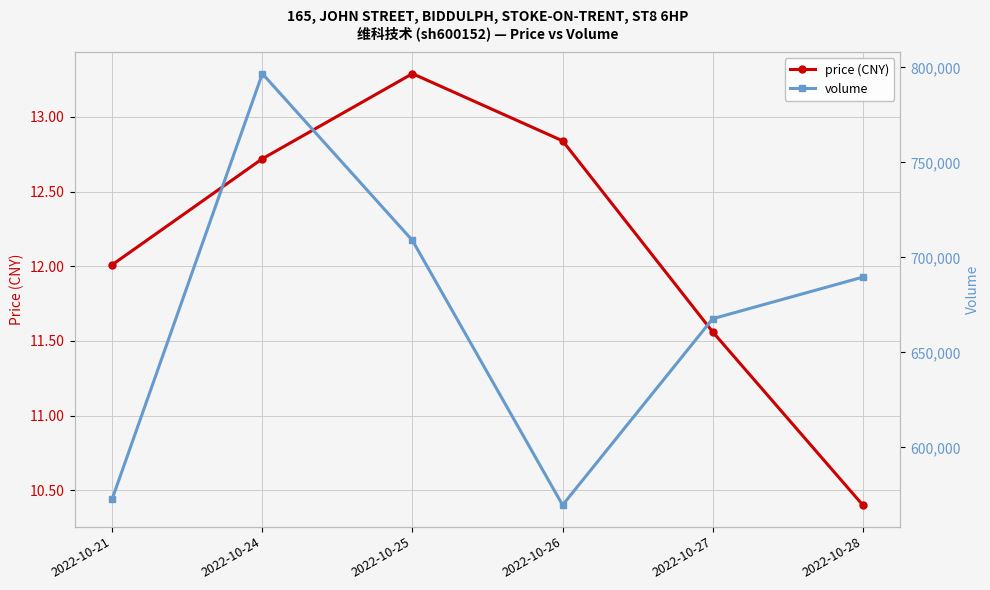

Read the price (CNY) value at 2022-10-21.

12.0